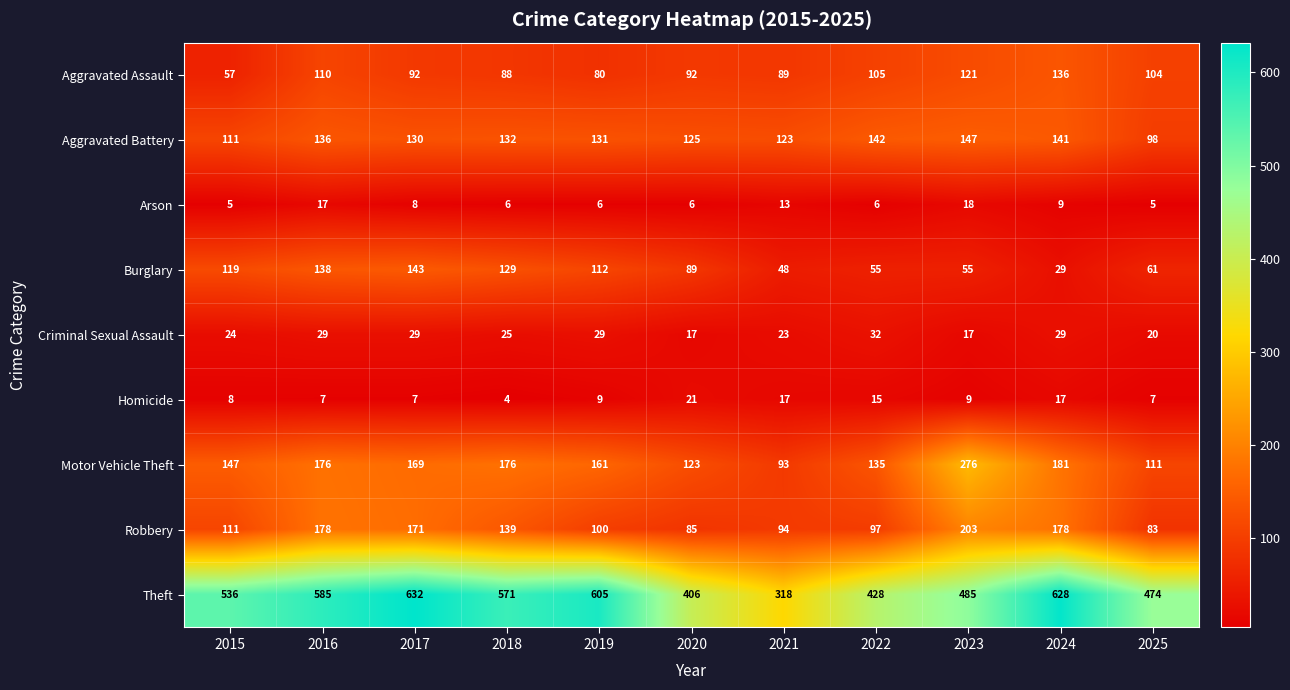

The Arson series shows 5 at 2024. True or false?

False